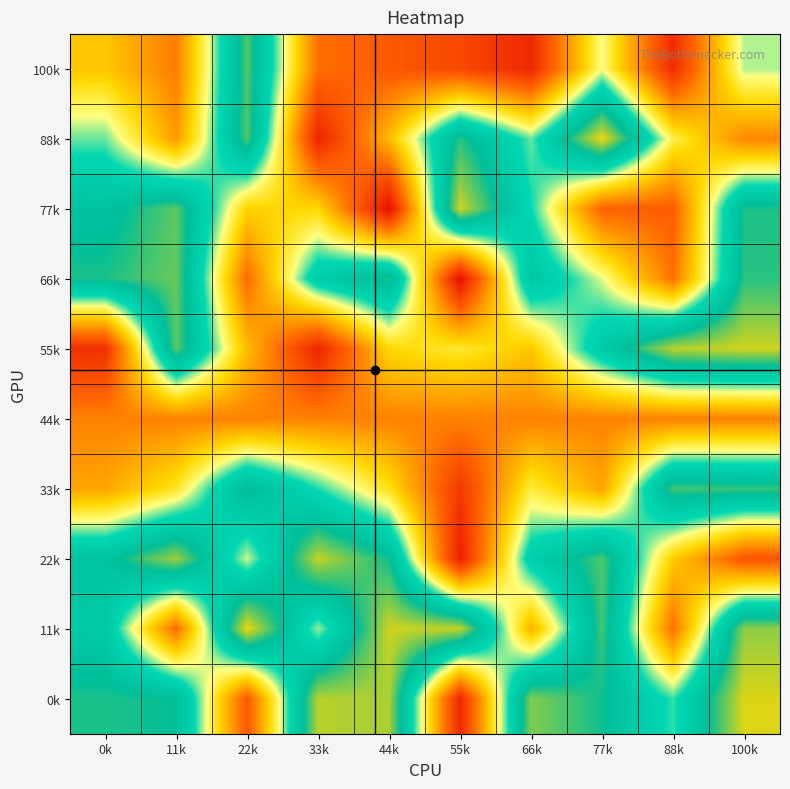

At how many categories does at least one series exceed 11?

10